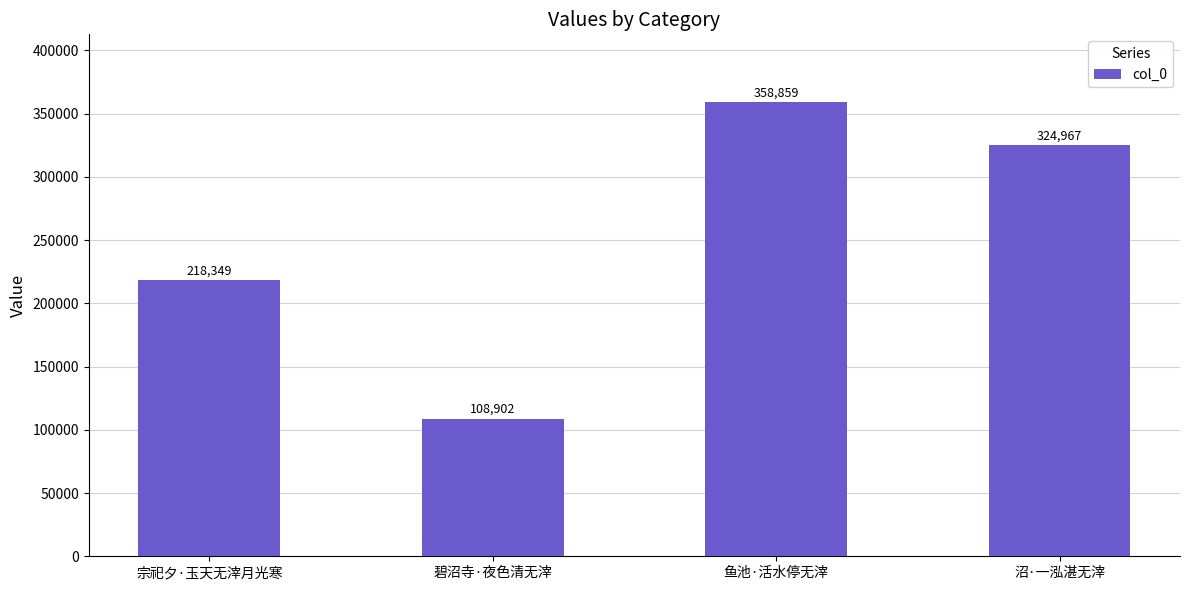

The value at 鱼池·活水停无滓 is 168791. True or false?

False